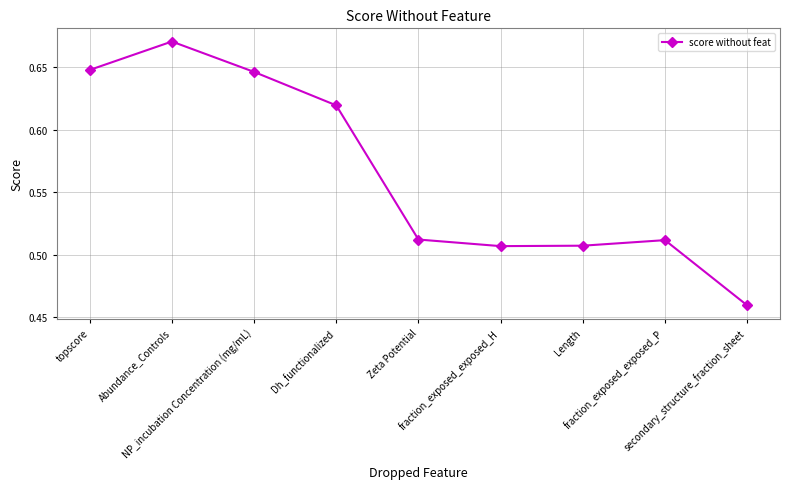

What is the sum of all values?

5.1